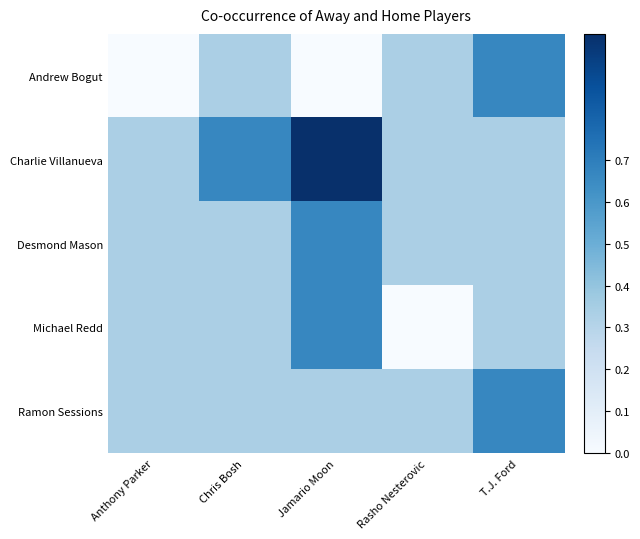

Reading left to right, transcribe all the data shown in this chart.

Andrew Bogut: Anthony Parker=0.0	Chris Bosh=0.3	Jamario Moon=0.0	Rasho Nesterovic=0.3	T.J. Ford=0.7
Charlie Villanueva: Anthony Parker=0.3	Chris Bosh=0.7	Jamario Moon=1.0	Rasho Nesterovic=0.3	T.J. Ford=0.3
Desmond Mason: Anthony Parker=0.3	Chris Bosh=0.3	Jamario Moon=0.7	Rasho Nesterovic=0.3	T.J. Ford=0.3
Michael Redd: Anthony Parker=0.3	Chris Bosh=0.3	Jamario Moon=0.7	Rasho Nesterovic=0.0	T.J. Ford=0.3
Ramon Sessions: Anthony Parker=0.3	Chris Bosh=0.3	Jamario Moon=0.3	Rasho Nesterovic=0.3	T.J. Ford=0.7